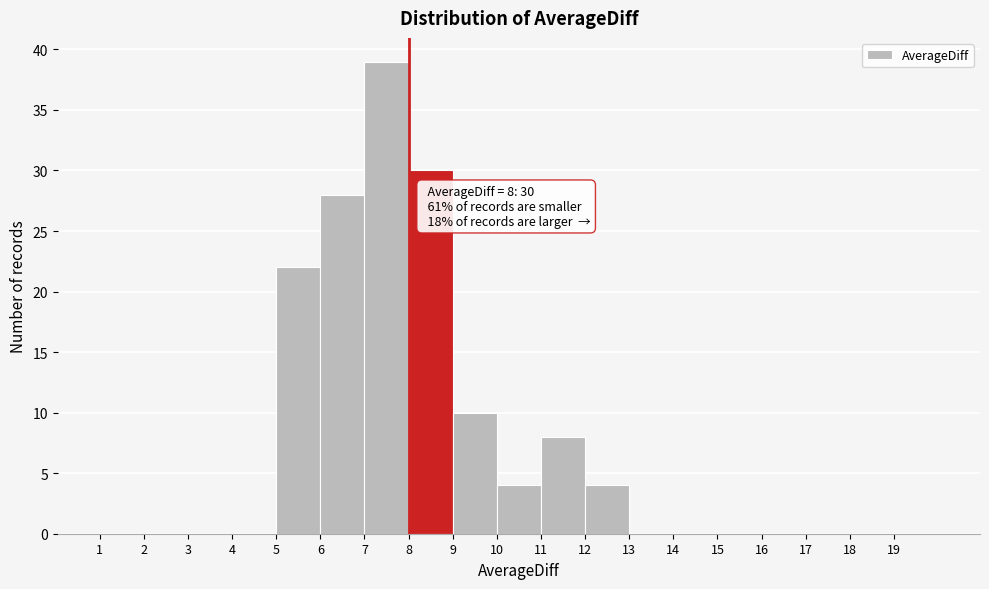

Which range on the x-axis has the tallest bar?

7 to 8